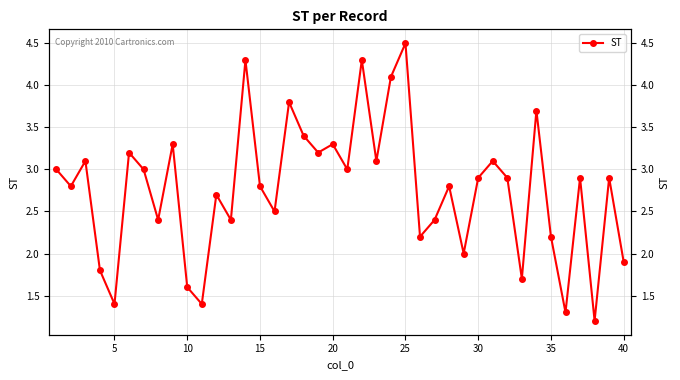

True or false: the data has more than 1 interior local peaks.

True